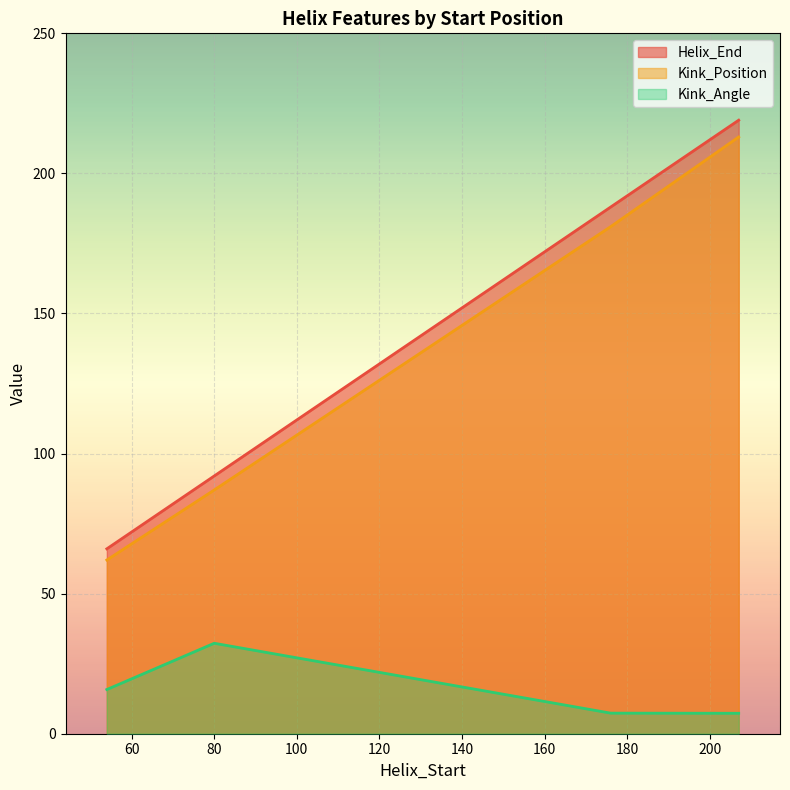

True or false: Kink_Position and Kink_Angle intersect in this chart.

False